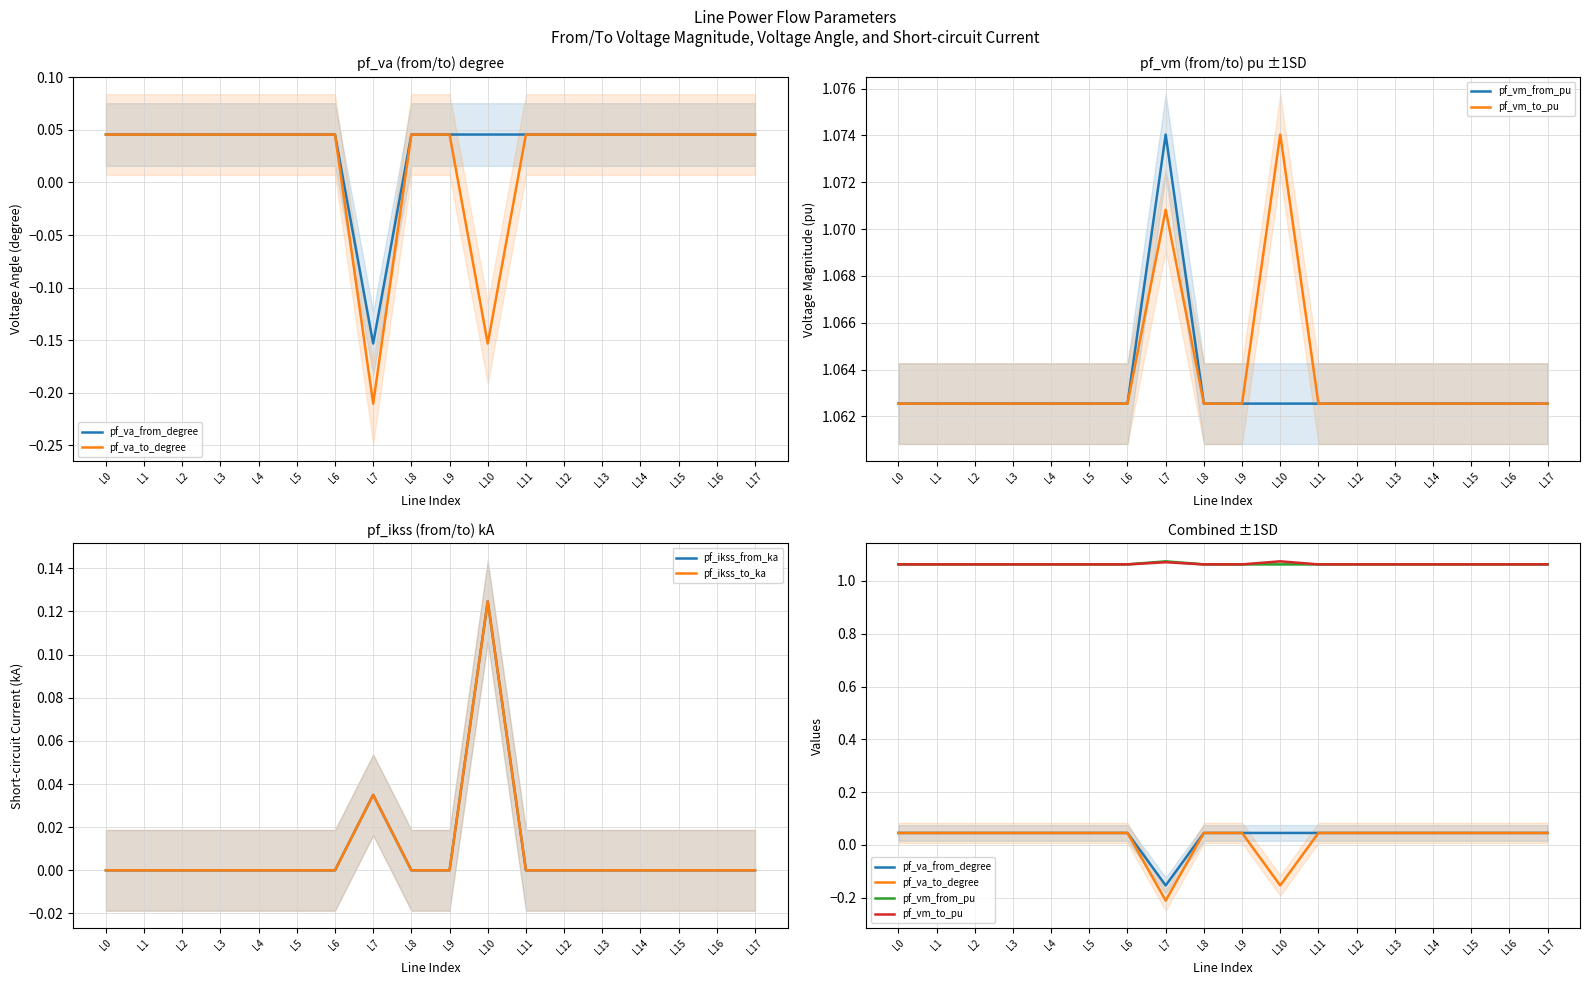

True or false: pf_vm_from_pu and pf_ikss_from_ka intersect in this chart.

False